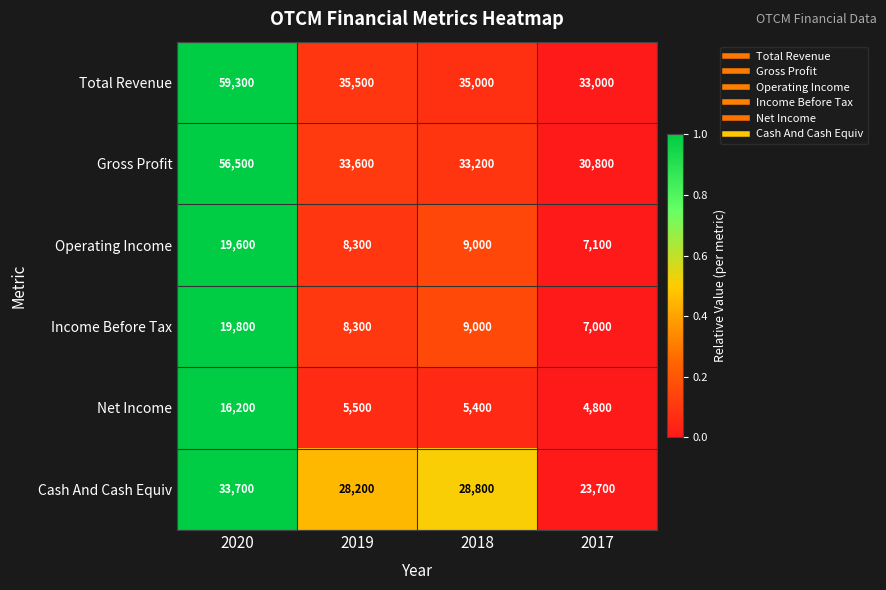

What is the difference between the second highest and second lowest values in the Gross Profit series?

400